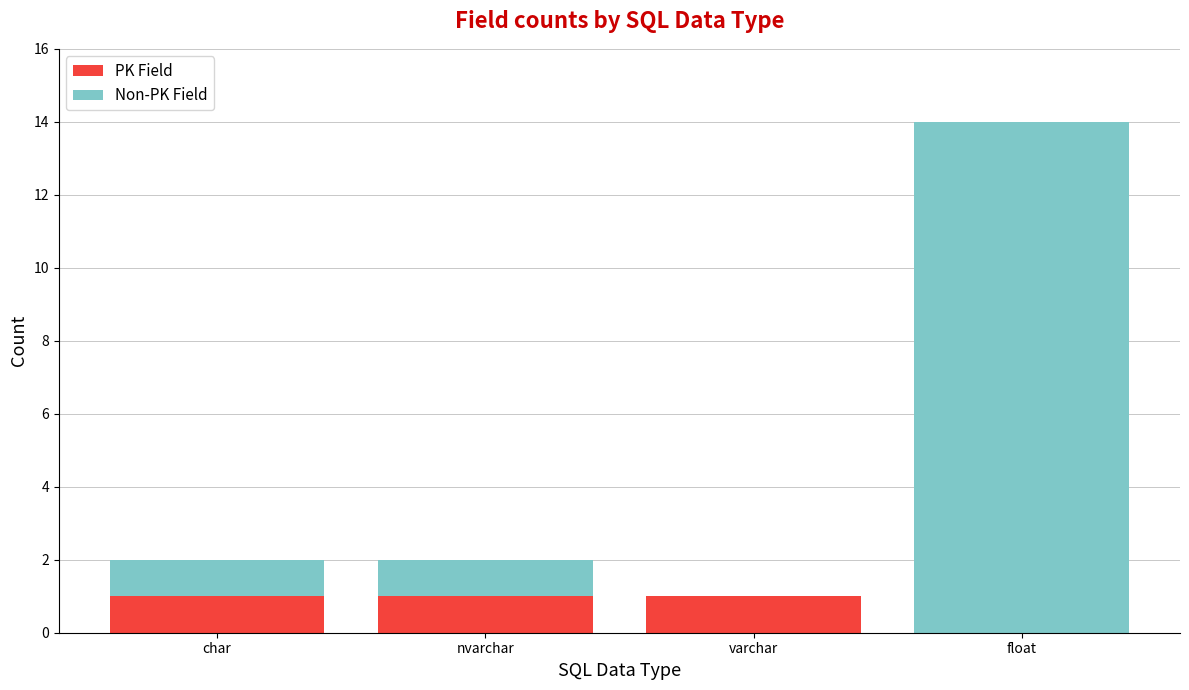

The PK Field series shows 2 at varchar. True or false?

False